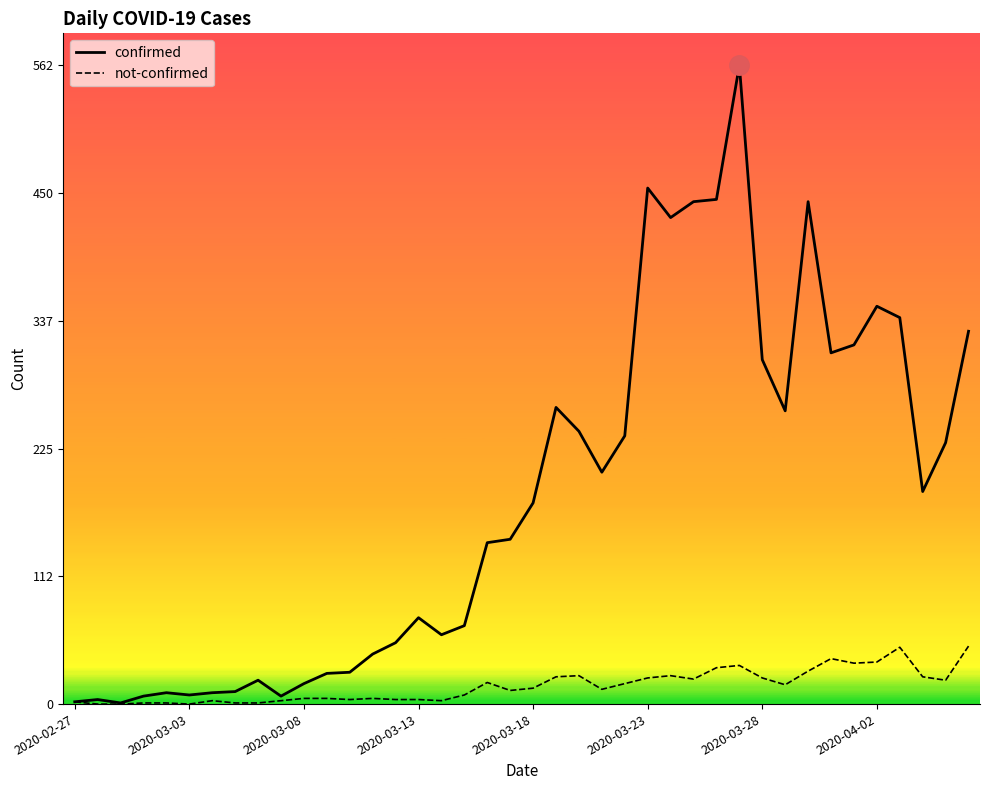

List the series in order of their peak value, lowest first.

not-confirmed, confirmed